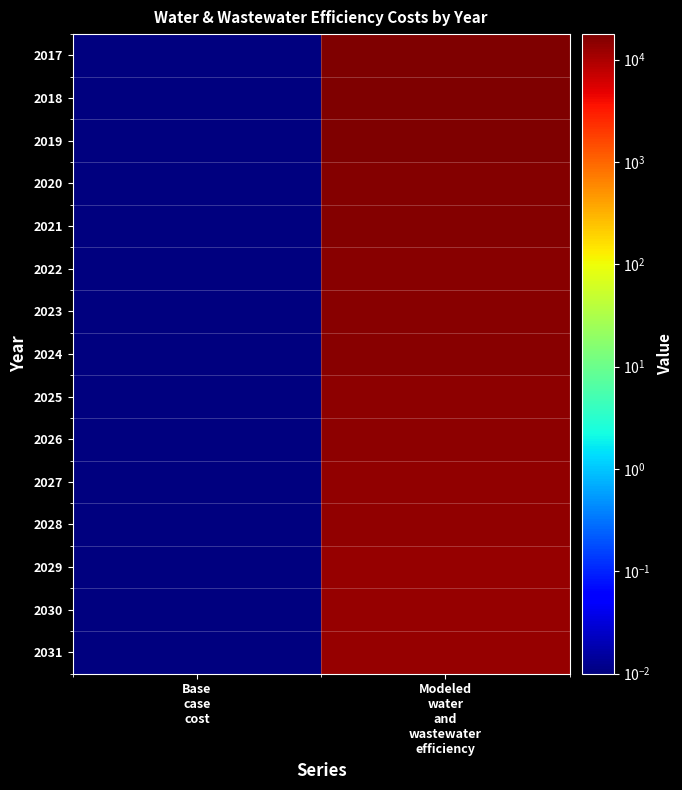

How many categories are shown in the chart?

2